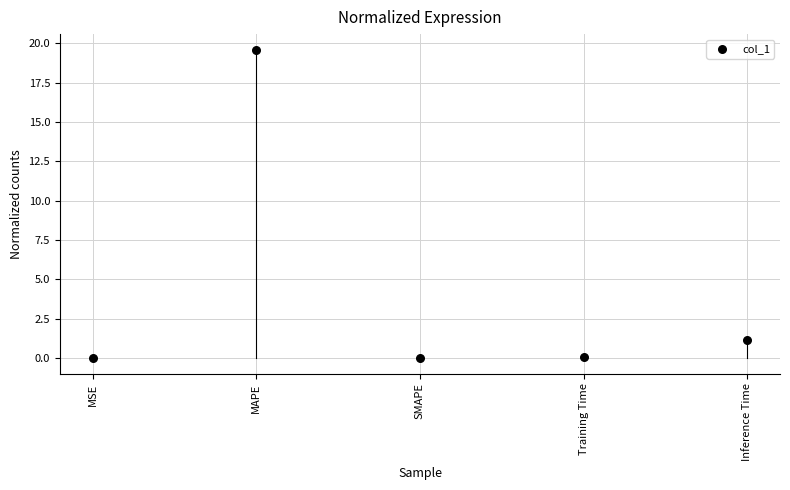

What is the range of Y values (max minus min)?

19.6